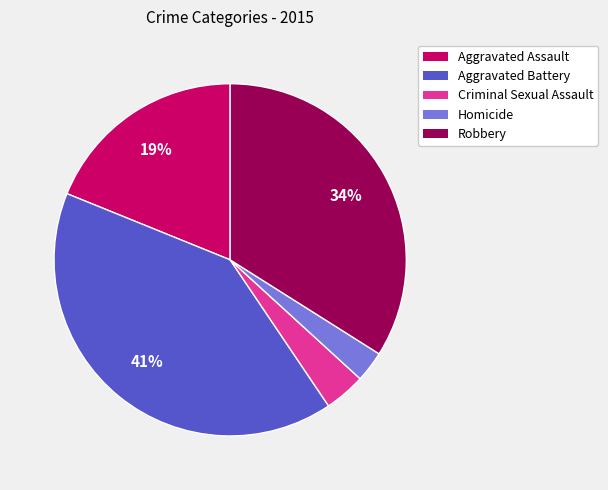

To the nearest percent, what portion does Aggravated Assault represent?

19%